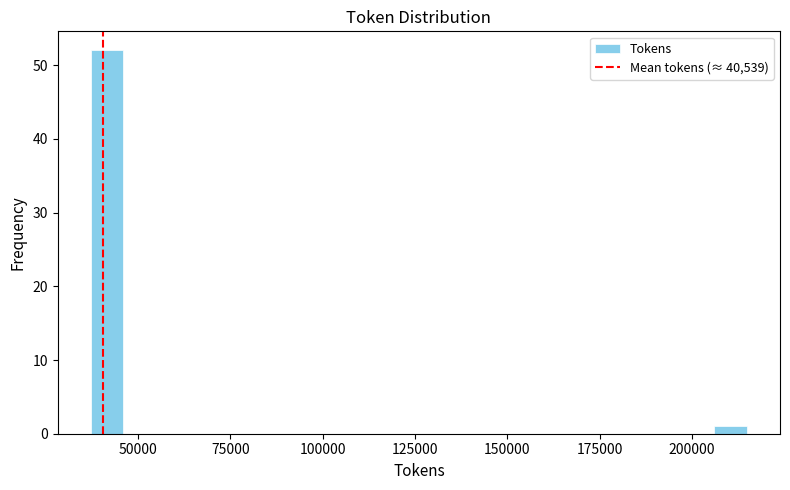

Read against the x-axis, roughly where is the centre of the tallest bar?

40000